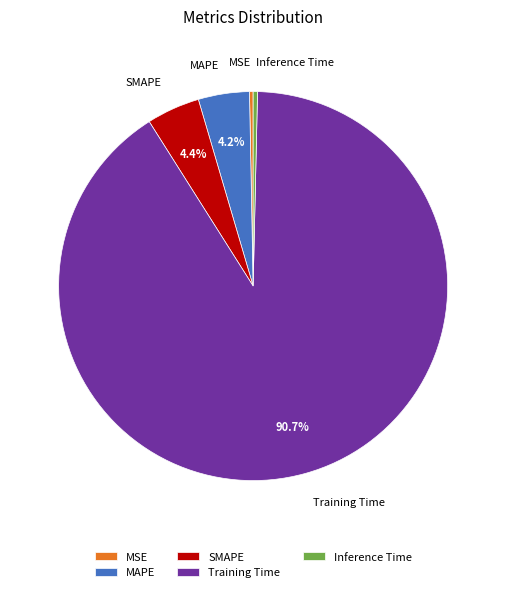

Which category has the biggest portion of the pie?

Training Time